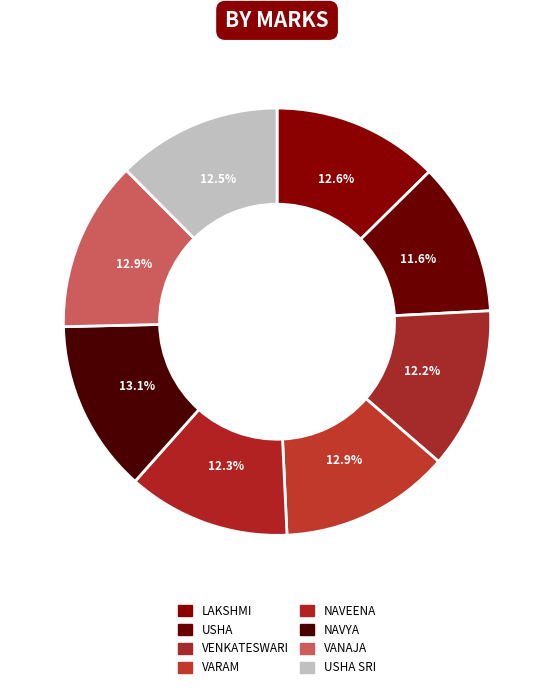

How many slices are in this pie chart?

8